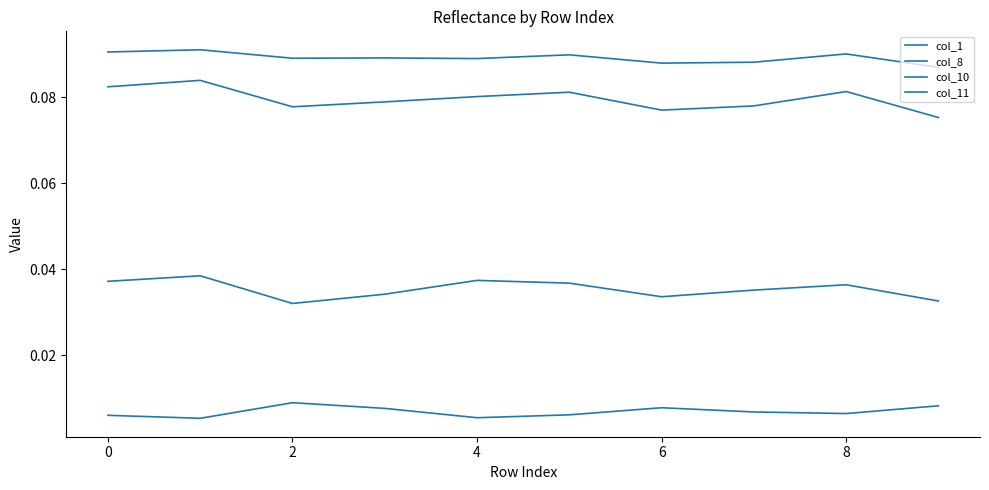

How many interior local valleys does the col_1 series have?

3